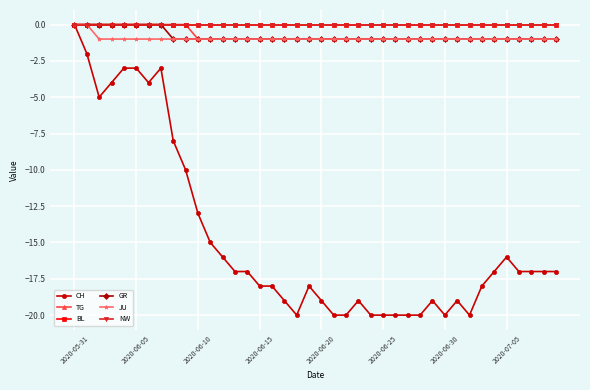

Which series has the widest spread of values?

CH